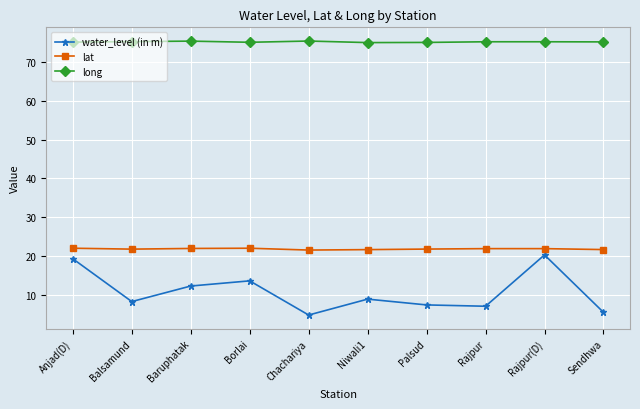

What value does the lat series have at Chachariya?

21.6